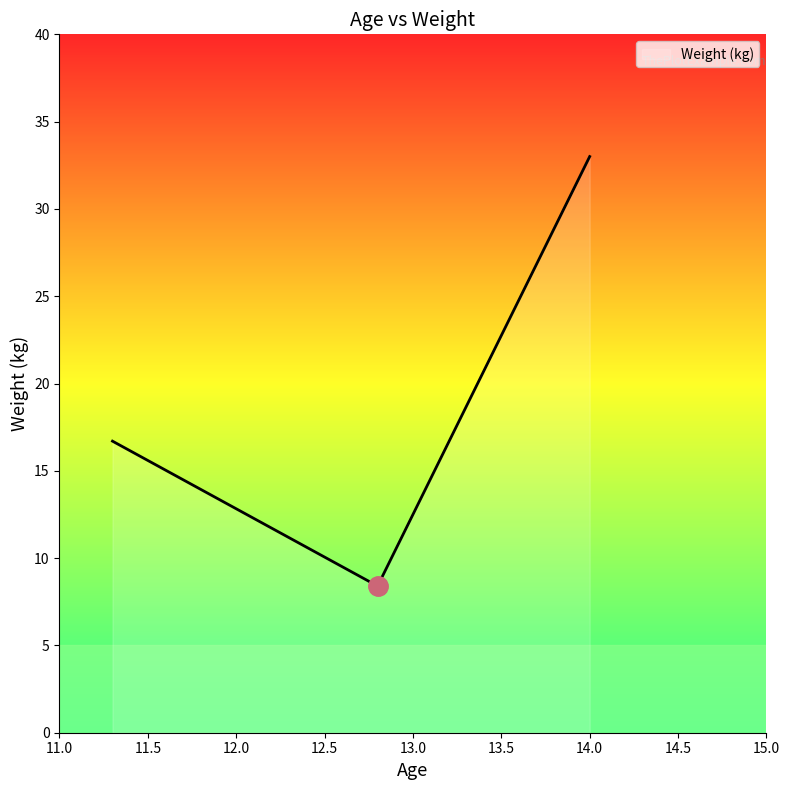

What is the difference between the maximum and minimum values?

24.6